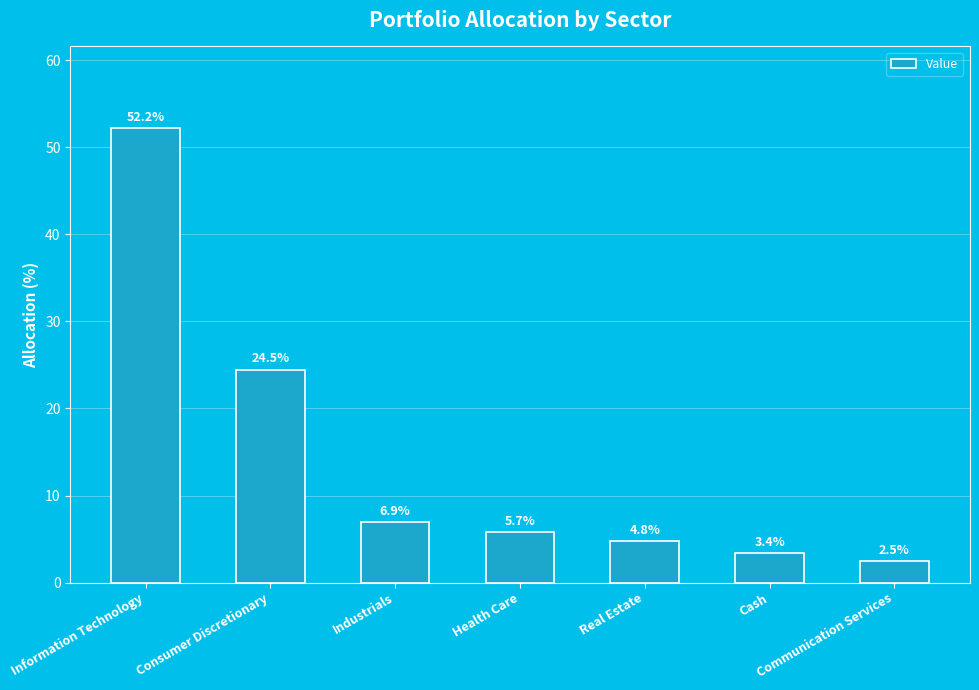

What is the value of the 6th bar from the left?

3.4